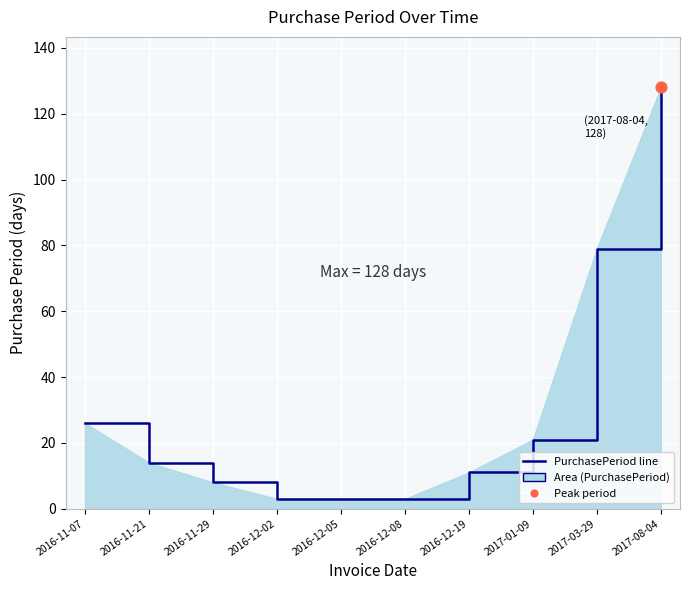

Approximately how many times larger is the value at 2016-12-02 compared to 2016-11-07?

0.1